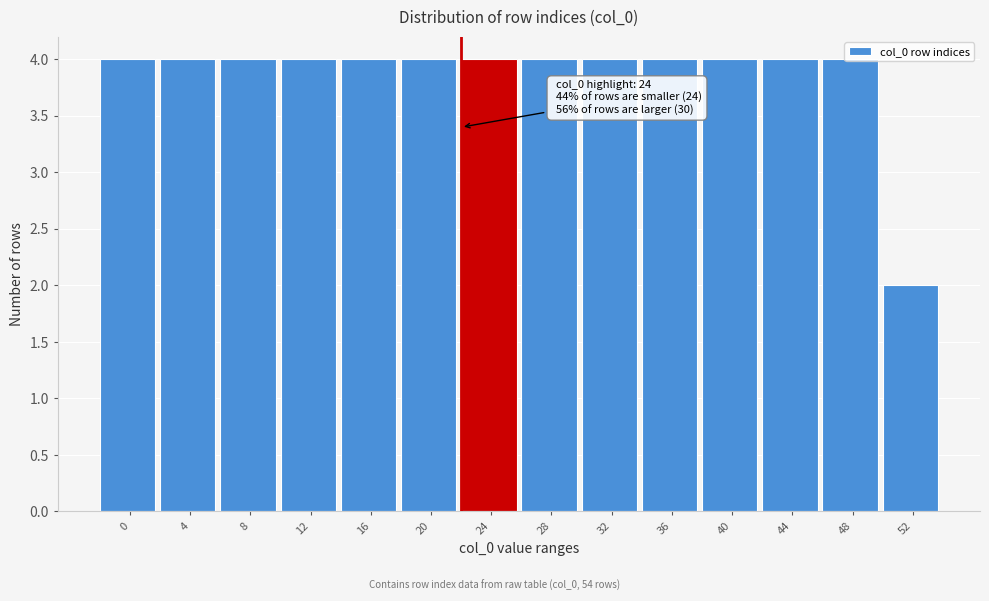

Which label corresponds to the smallest value in the chart?

52